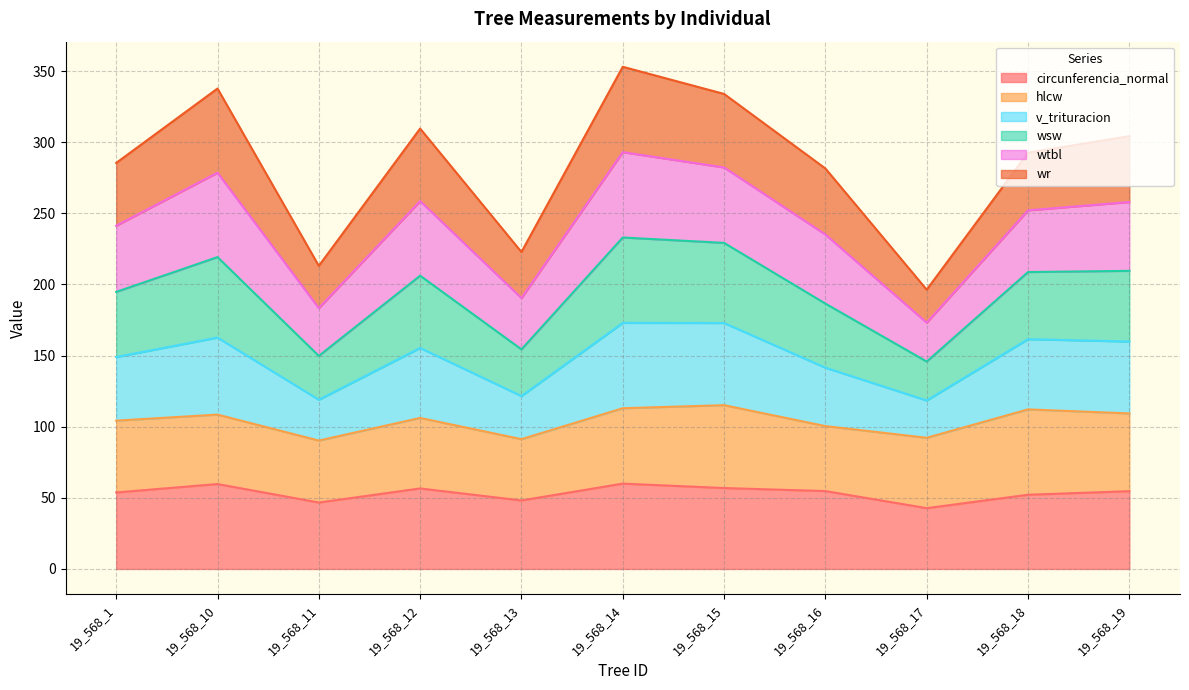

What is the total value across all series at 19_568_17?

196.3